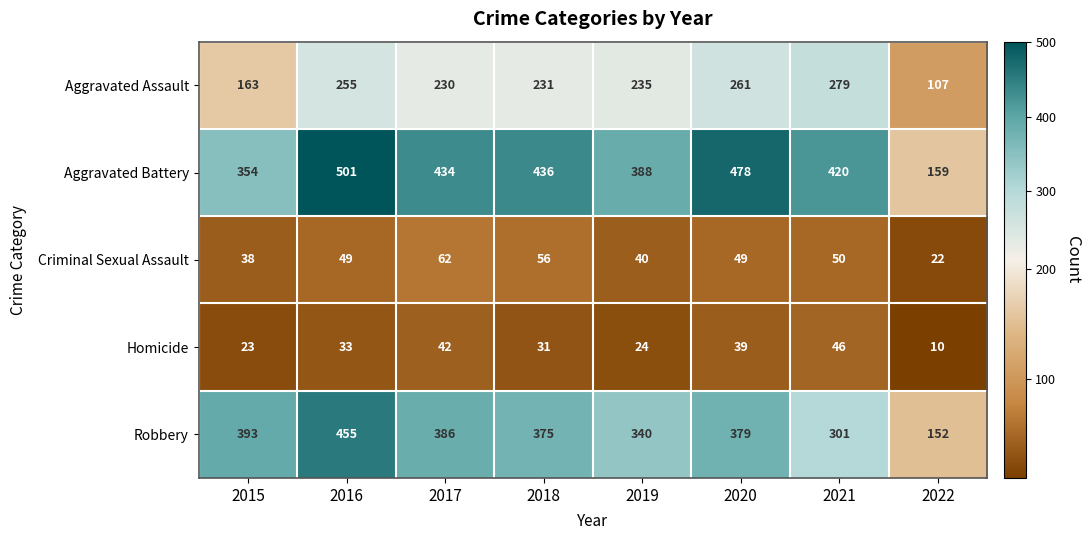

List the series in order of their peak value, lowest first.

Homicide, Criminal Sexual Assault, Aggravated Assault, Robbery, Aggravated Battery